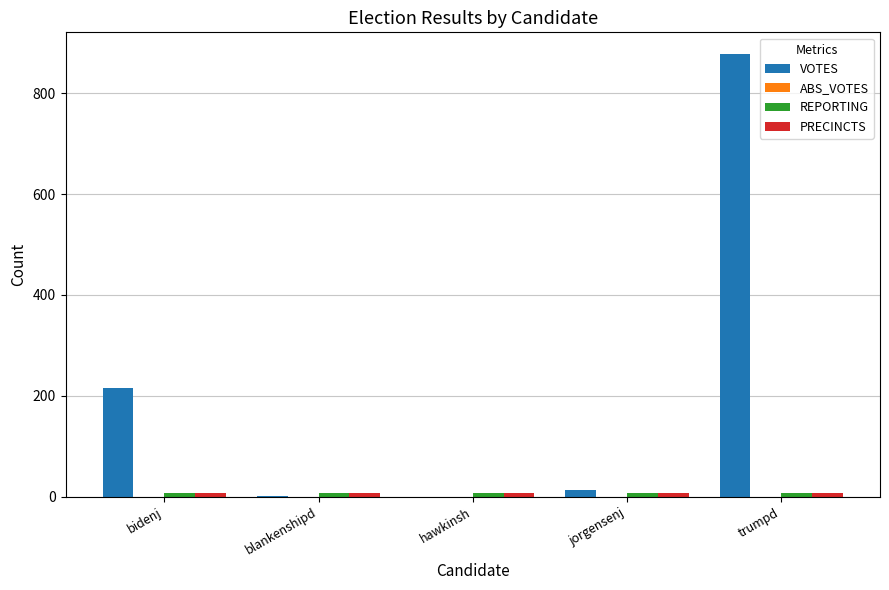

Which series has the largest total across all categories?

VOTES